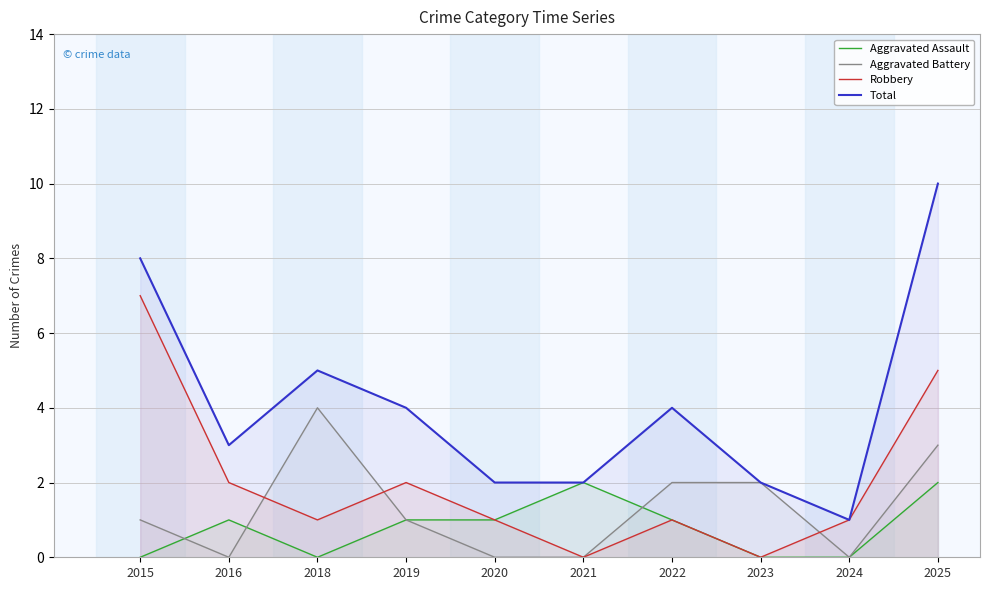

At which label does Total first exceed 4?

2015